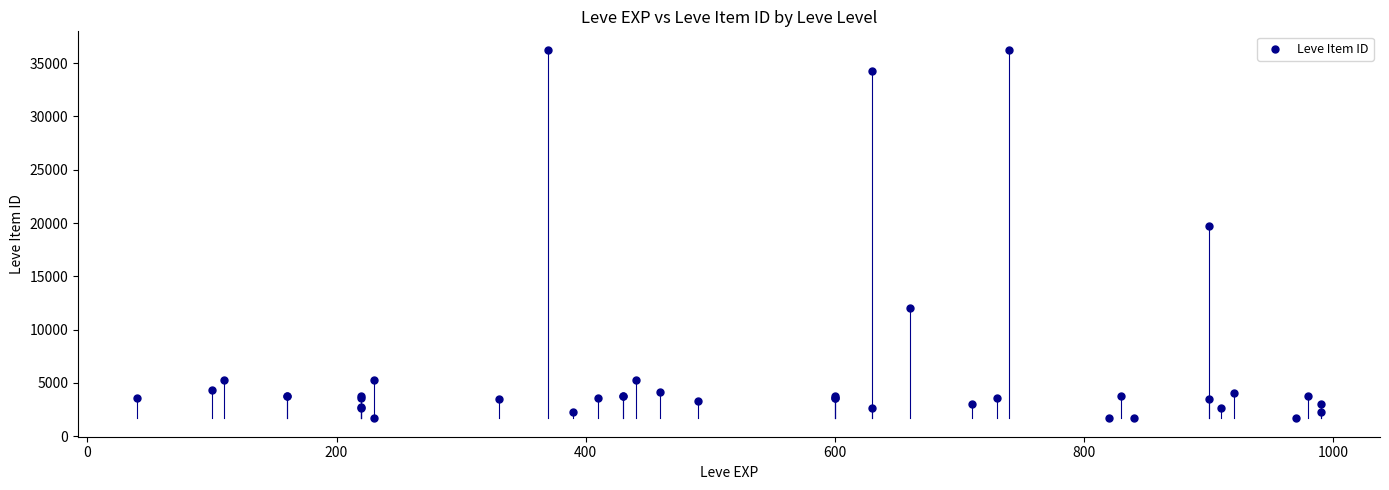

What Y value in the scatter plot is closest to 18967?

19744